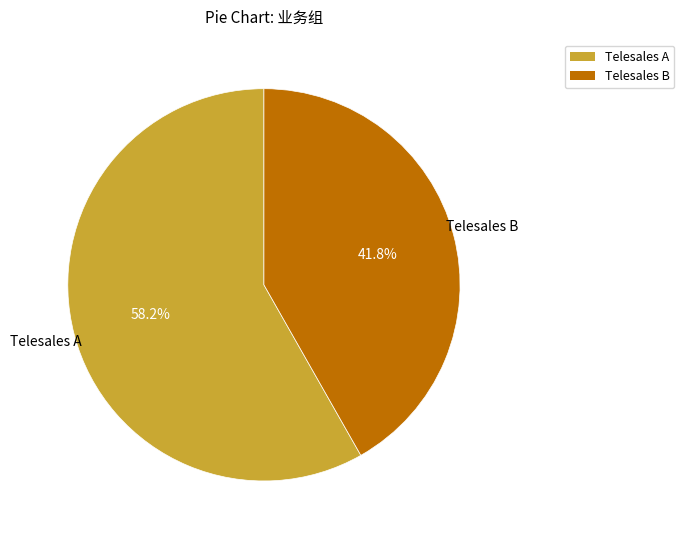

What is the total percentage of Telesales A and Telesales B?

100.0%